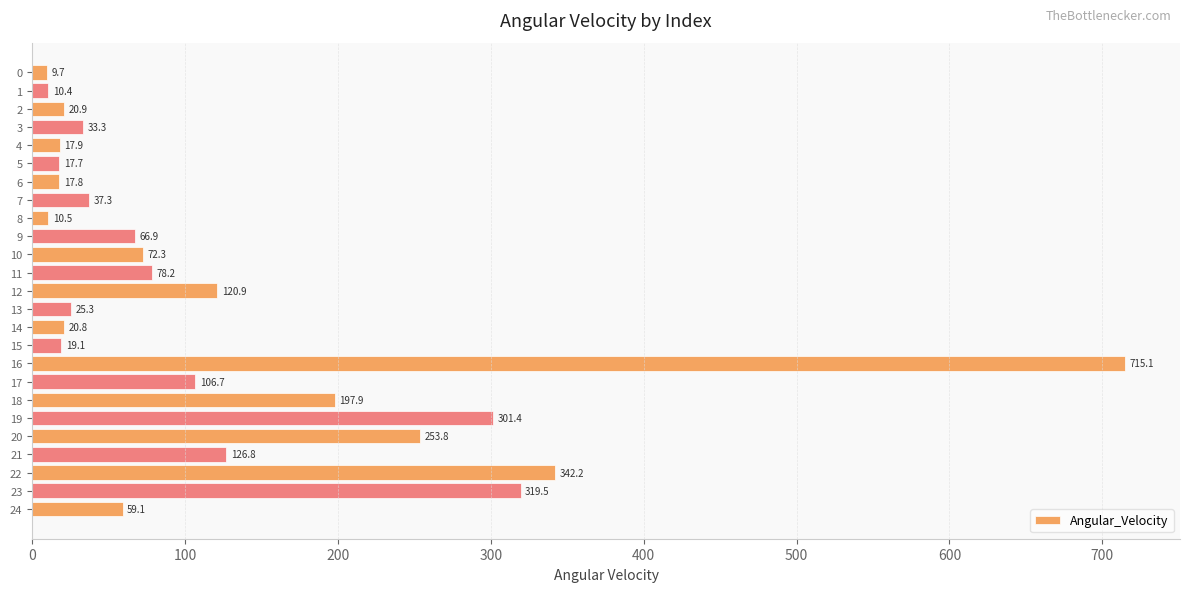

True or false: the data shows 20.9 at 2.

True